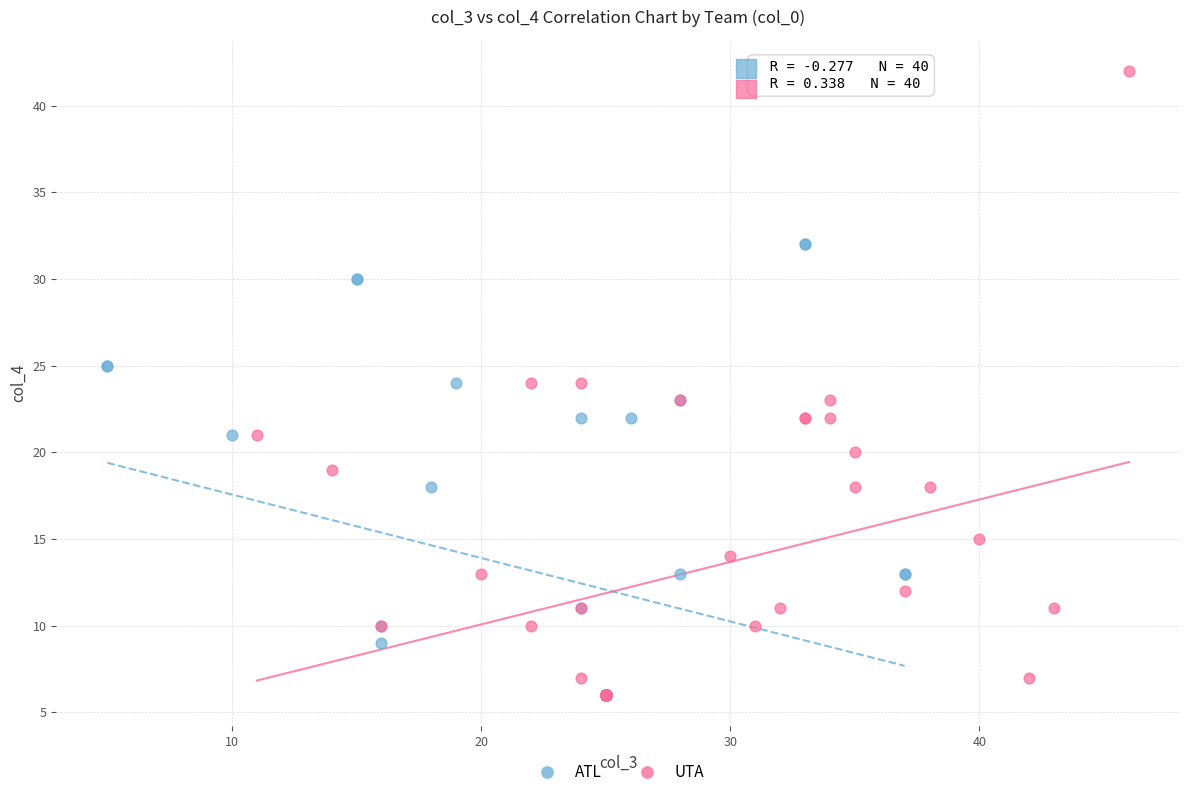

Which series contains the highest Y value?

UTA